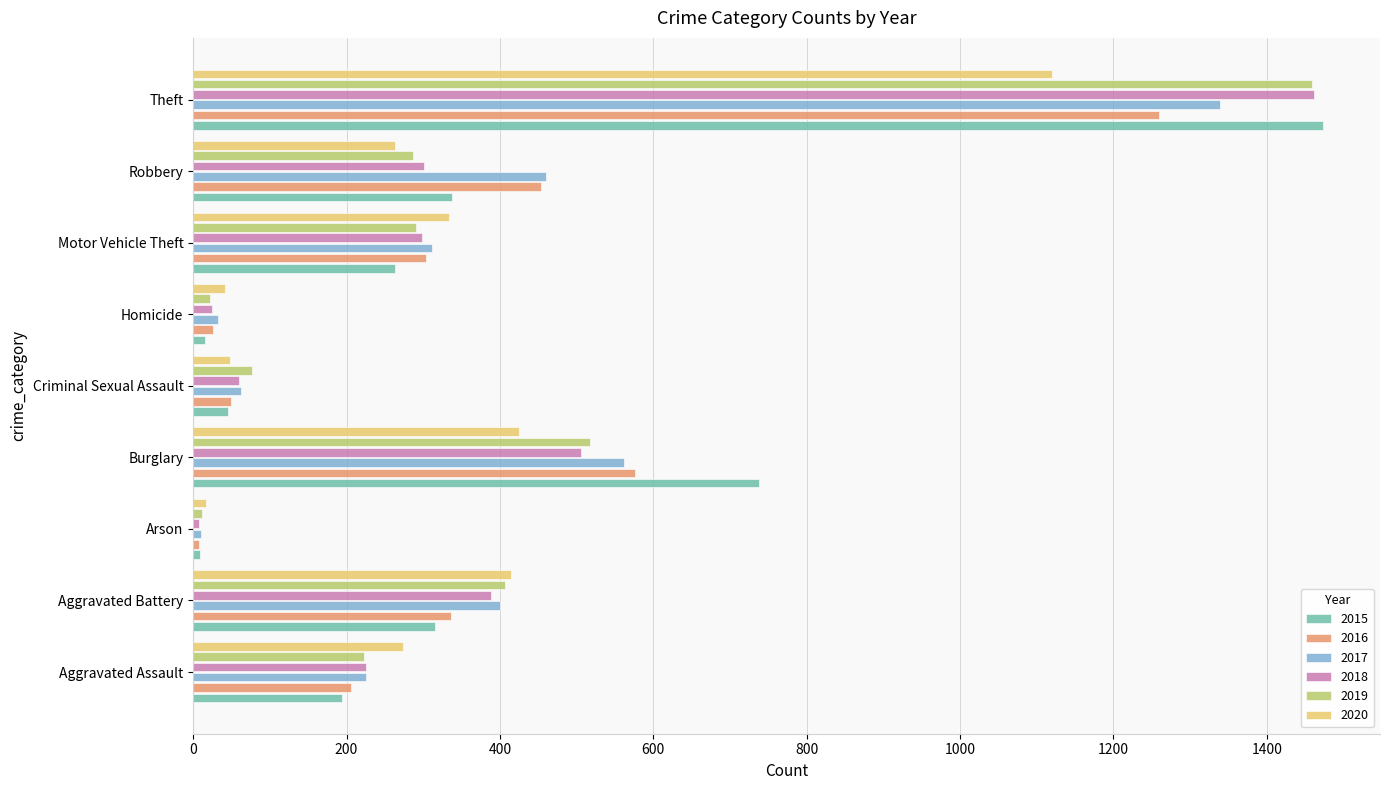

Which category has the highest value across all series?

Theft